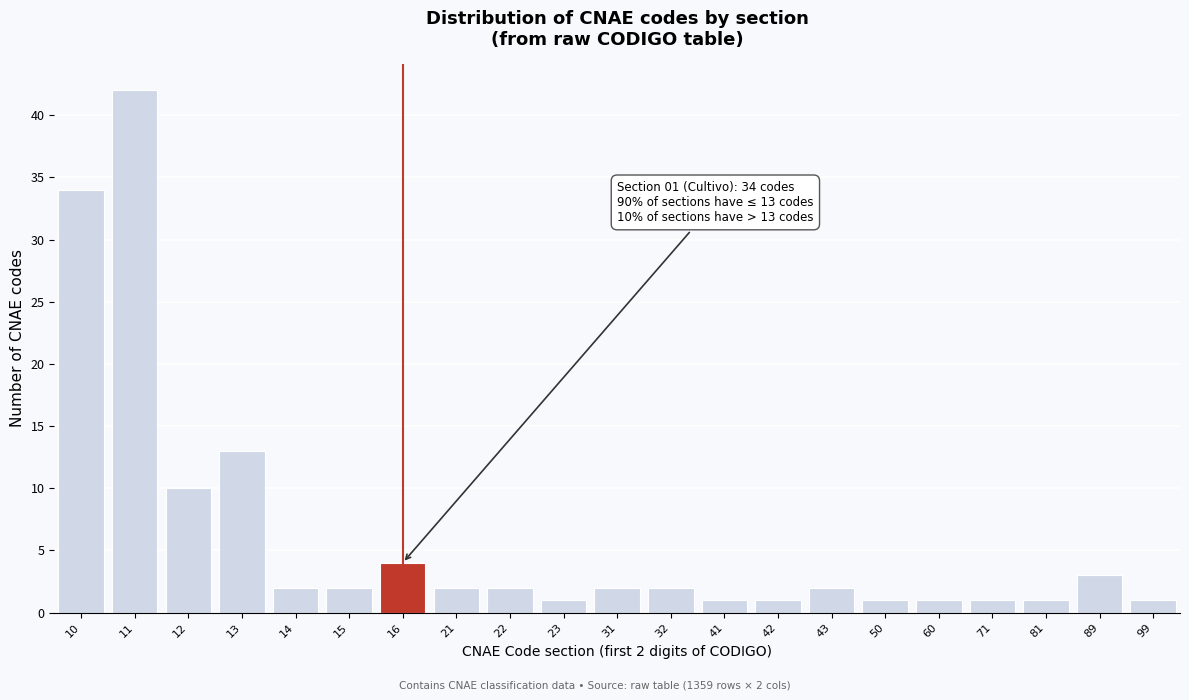

Reading right to left, extract all data points from this chart.

99=1	89=3	81=1	71=1	60=1	50=1	43=2	42=1	41=1	32=2	31=2	23=1	22=2	21=2	16=4	15=2	14=2	13=13	12=10	11=42	10=34